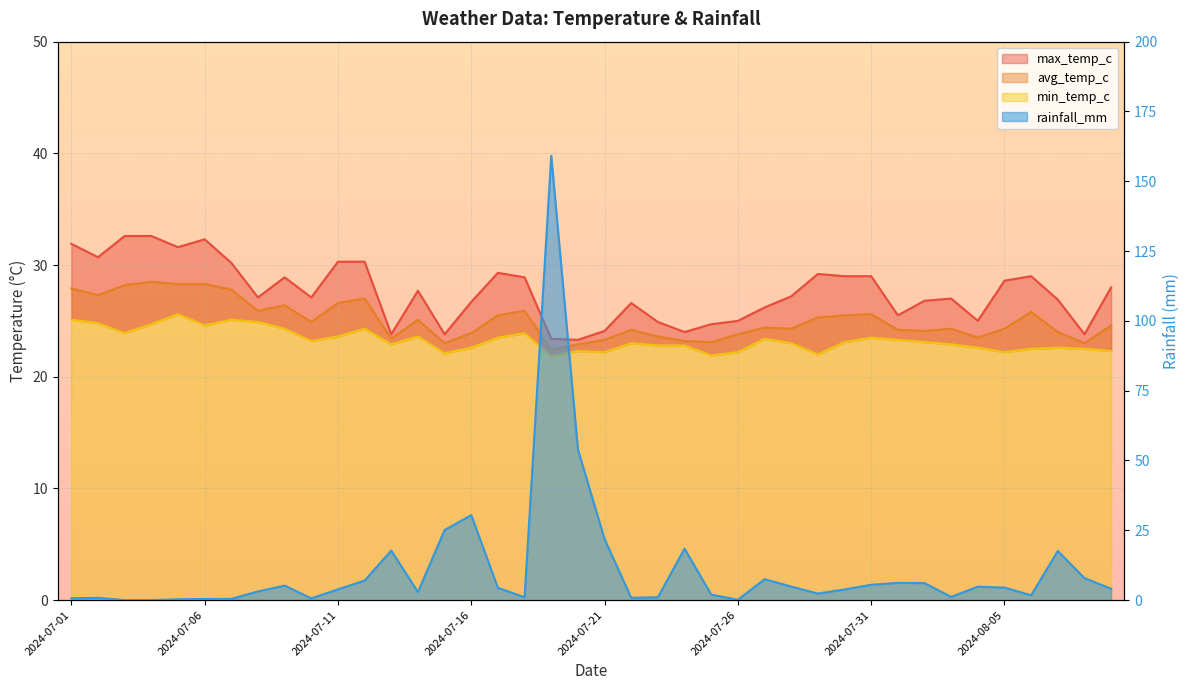

Rank the series at 2024-07-22 from lowest to highest value.

rainfall_mm, min_temp_c, avg_temp_c, max_temp_c